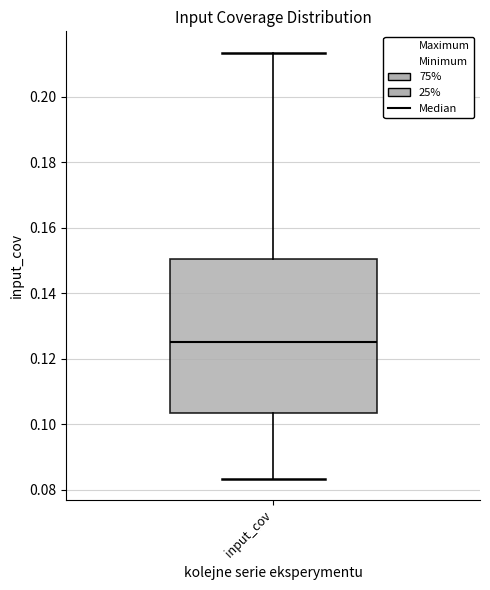

Transcribe this box plot: give where the median line is, the range the box spans, and where the two whiskers end, as read against the y-axis. The values are not printed on the chart, so give them approximately, as read against the axis.

median 0.126, box 0.104 to 0.150, whiskers 0.084 to 0.214